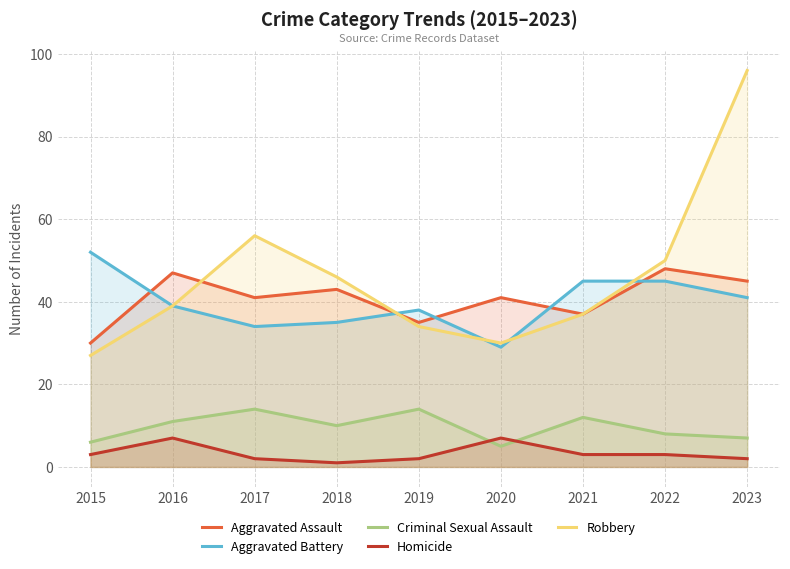

What is the difference between the Aggravated Assault values at 2019 and 2017?

6